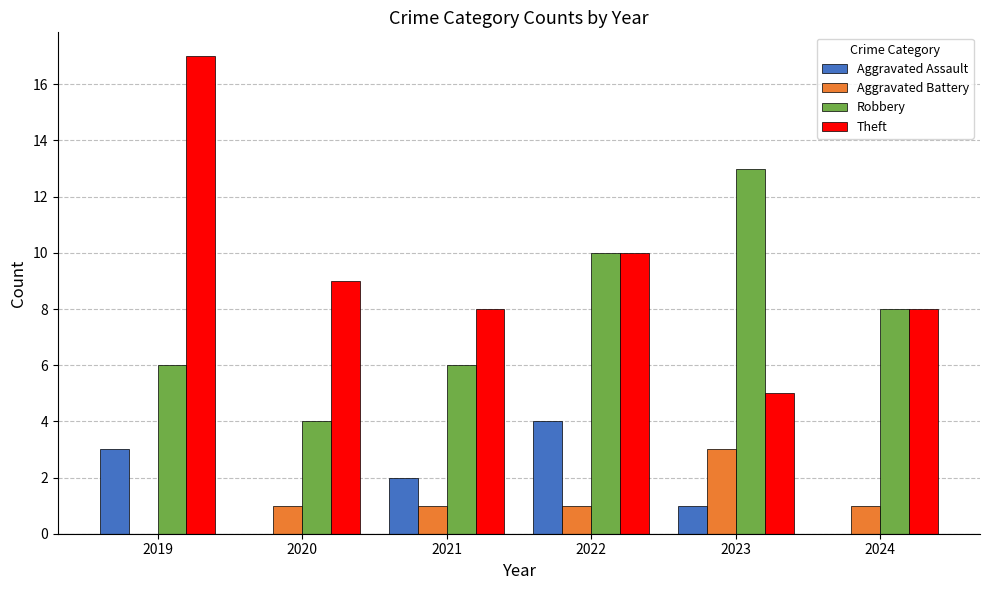

What is the spread (max minus min) of values at 2020?

9